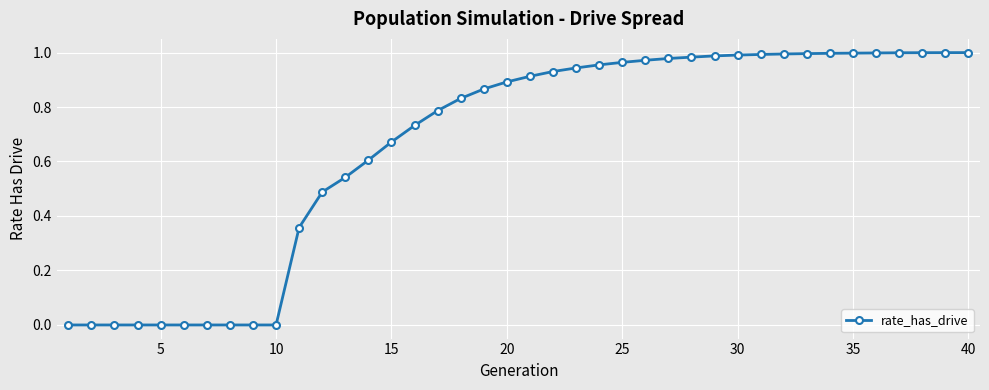

What is the sum of all values?

26.4